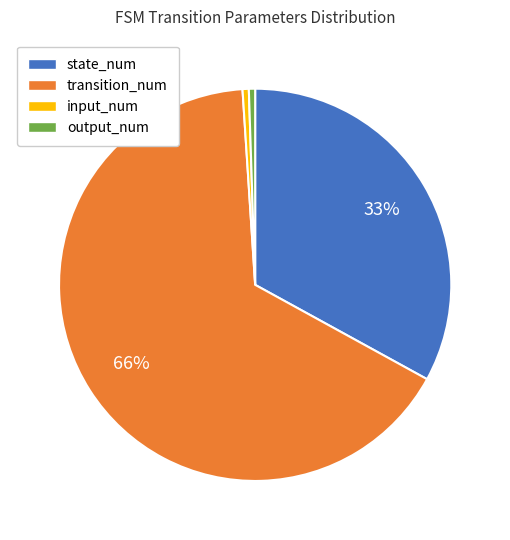

What is the largest slice in the pie chart?

transition_num